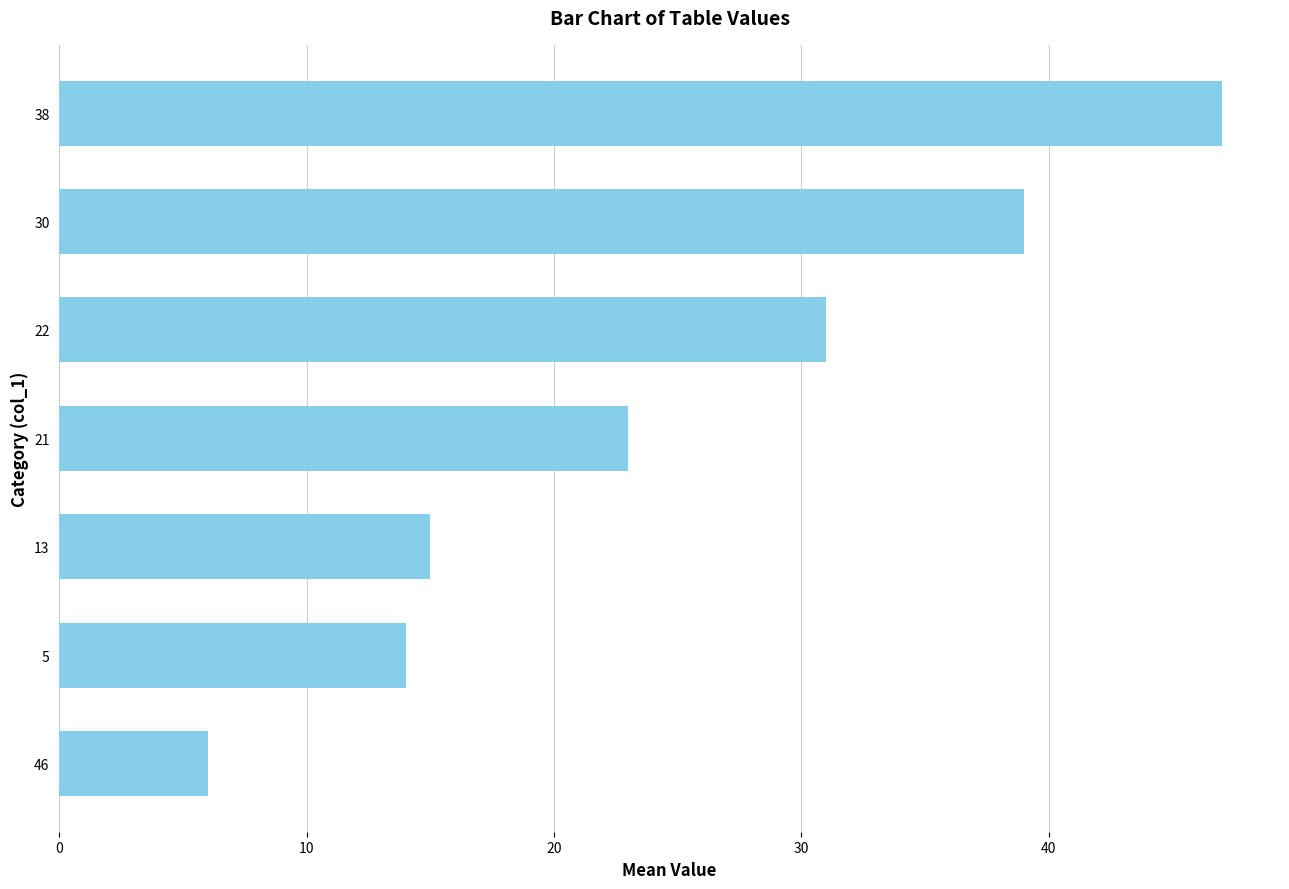

Where is the data nearest to the value 26?

21